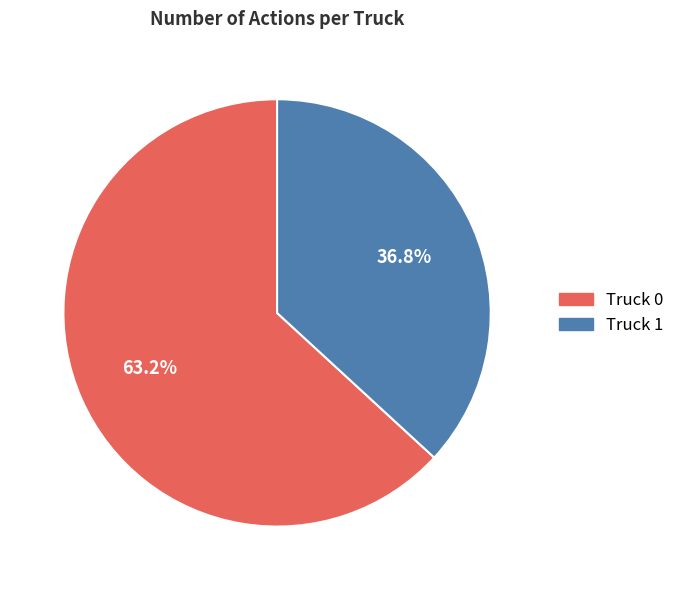

Is there a majority slice in this chart?

Yes